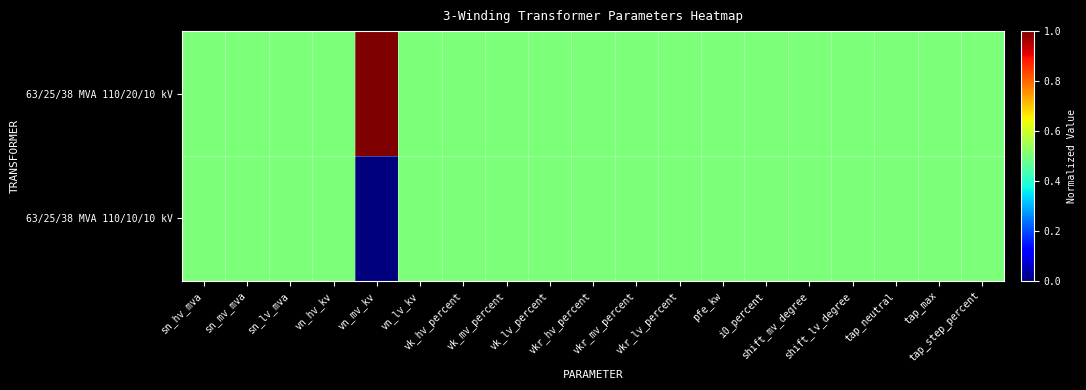

Reading right to left, what are all the values shown in this chart?

63/25/38 MVA 110/20/10 kV: tap_step_percent=0.5	tap_max=0.5	tap_neutral=0.5	shift_lv_degree=0.5	shift_mv_degree=0.5	i0_percent=0.5	pfe_kw=0.5	vkr_lv_percent=0.5	vkr_mv_percent=0.5	vkr_hv_percent=0.5	vk_lv_percent=0.5	vk_mv_percent=0.5	vk_hv_percent=0.5	vn_lv_kv=0.5	vn_mv_kv=1.0	vn_hv_kv=0.5	sn_lv_mva=0.5	sn_mv_mva=0.5	sn_hv_mva=0.5
63/25/38 MVA 110/10/10 kV: tap_step_percent=0.5	tap_max=0.5	tap_neutral=0.5	shift_lv_degree=0.5	shift_mv_degree=0.5	i0_percent=0.5	pfe_kw=0.5	vkr_lv_percent=0.5	vkr_mv_percent=0.5	vkr_hv_percent=0.5	vk_lv_percent=0.5	vk_mv_percent=0.5	vk_hv_percent=0.5	vn_lv_kv=0.5	vn_mv_kv=0.0	vn_hv_kv=0.5	sn_lv_mva=0.5	sn_mv_mva=0.5	sn_hv_mva=0.5